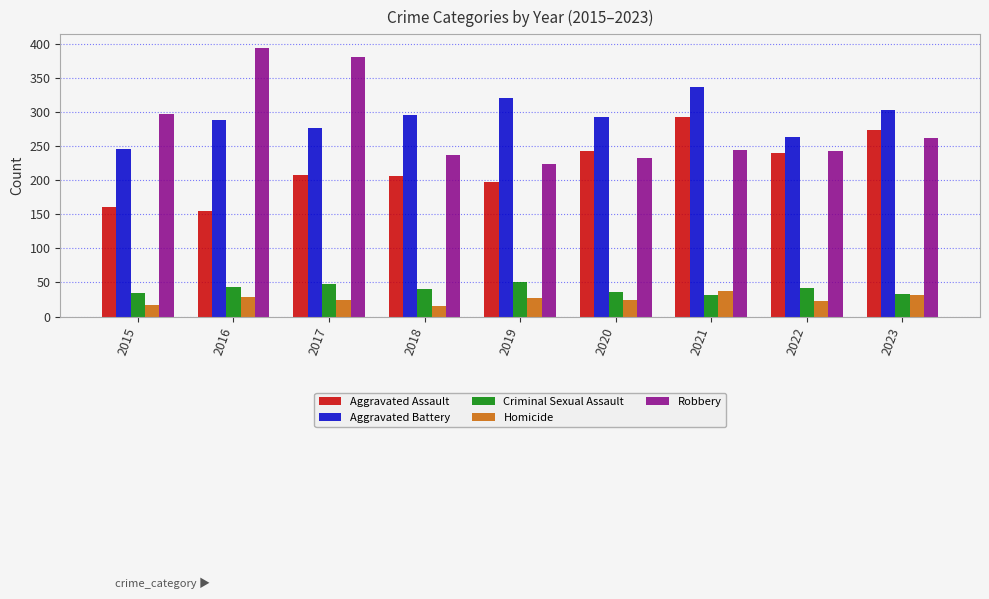

Is the value of Aggravated Battery at 2022 greater than the value of Robbery at 2019?

Yes